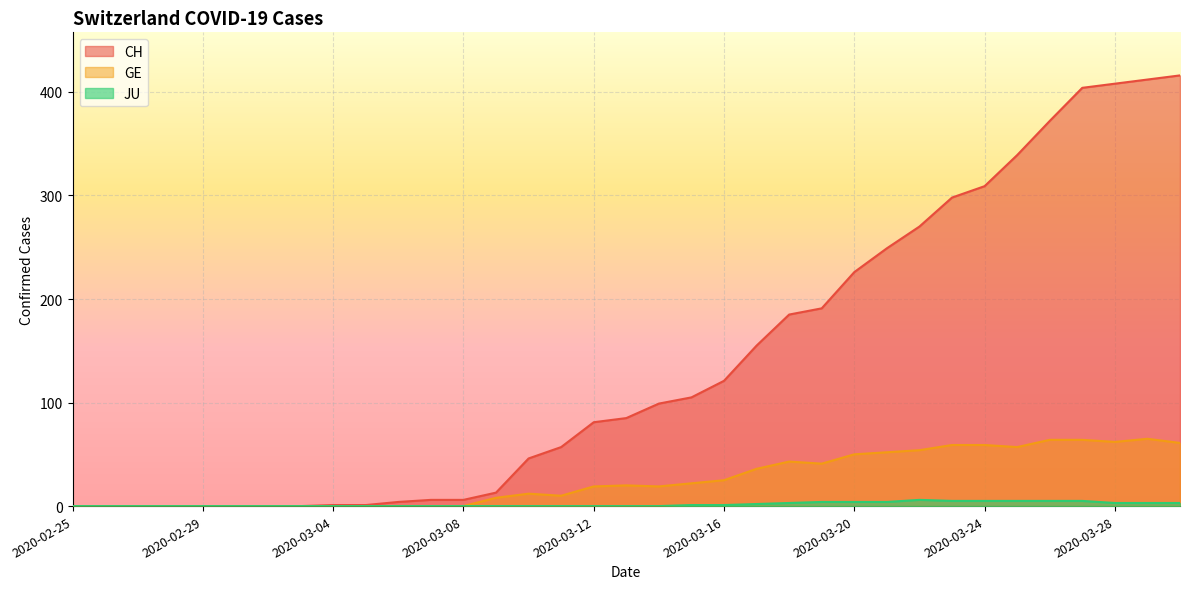

Which category has the highest value across all series?

2020-03-30